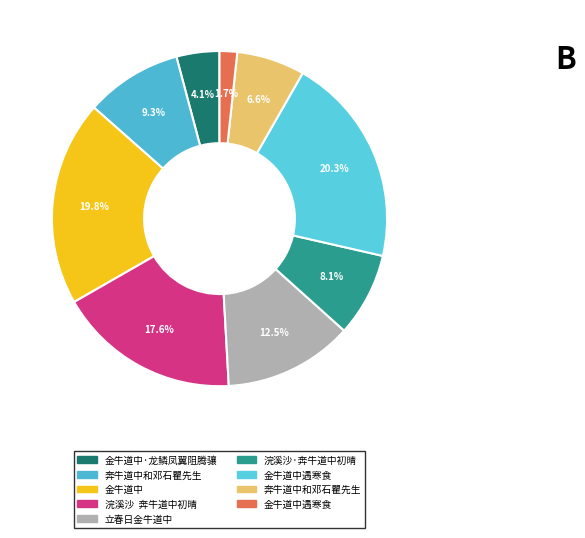

Count the number of slices in the pie.

9